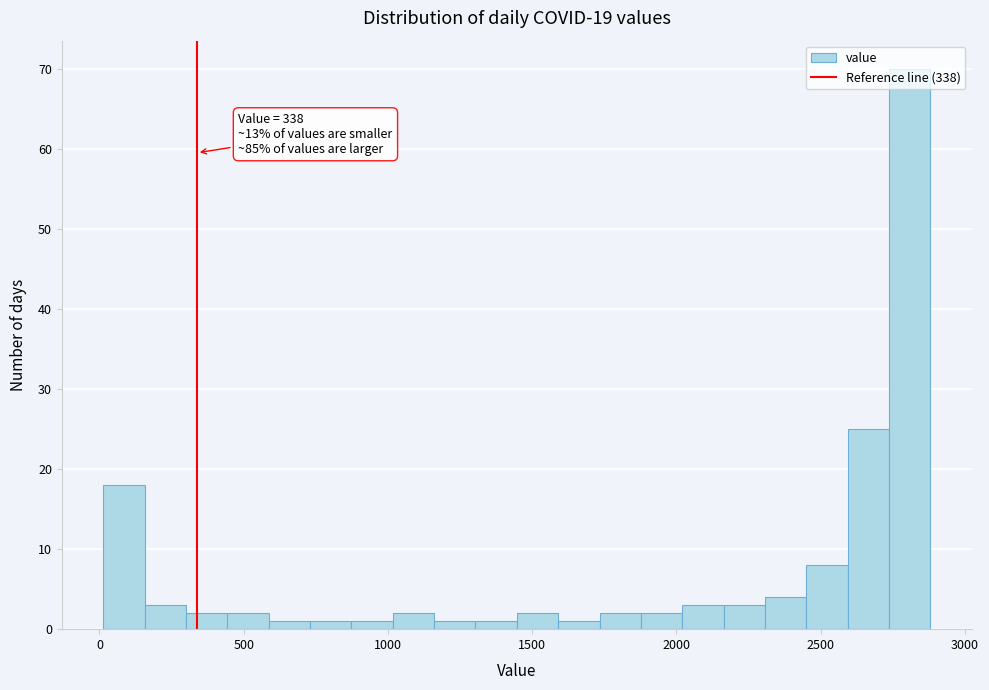

Around what value on the x-axis is the tallest bar? Give the approximate position of its centre, as read against the axis.

2800